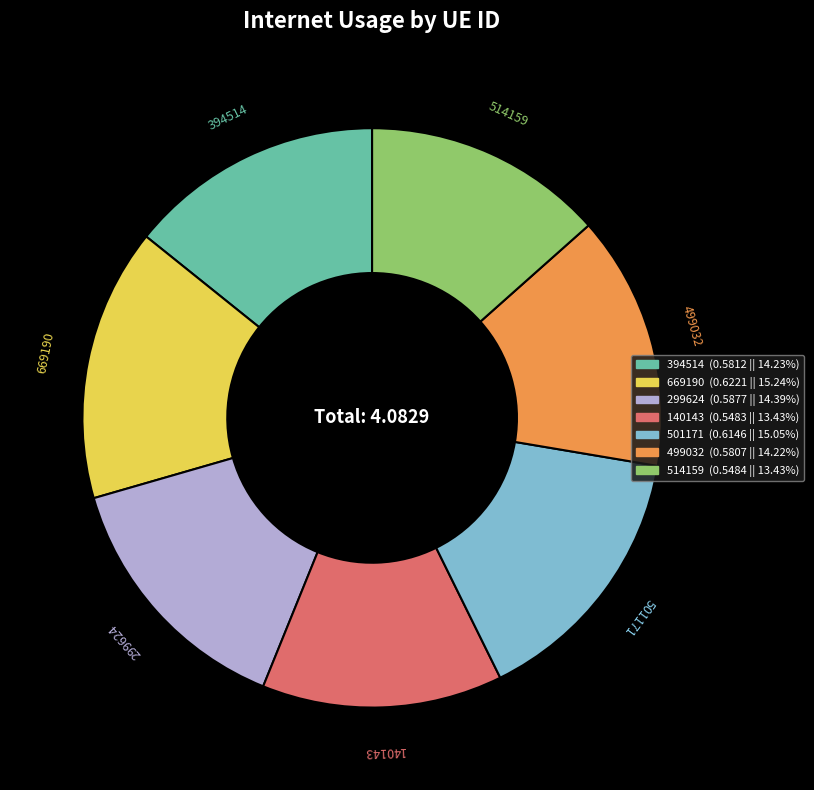

Does 299624 represent more than half of the total?

No